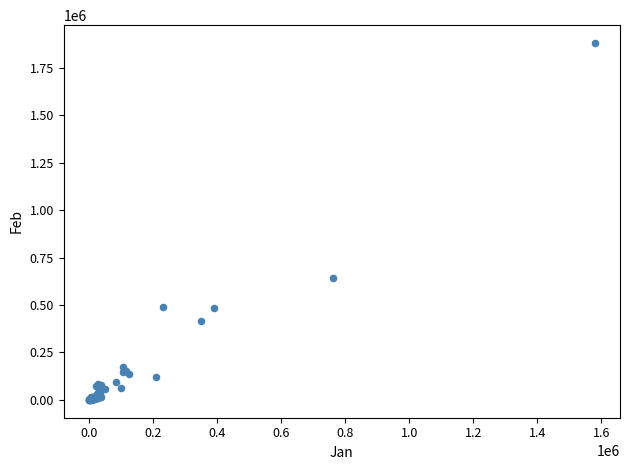

What Y value in the scatter plot is closest to 940479?

640688